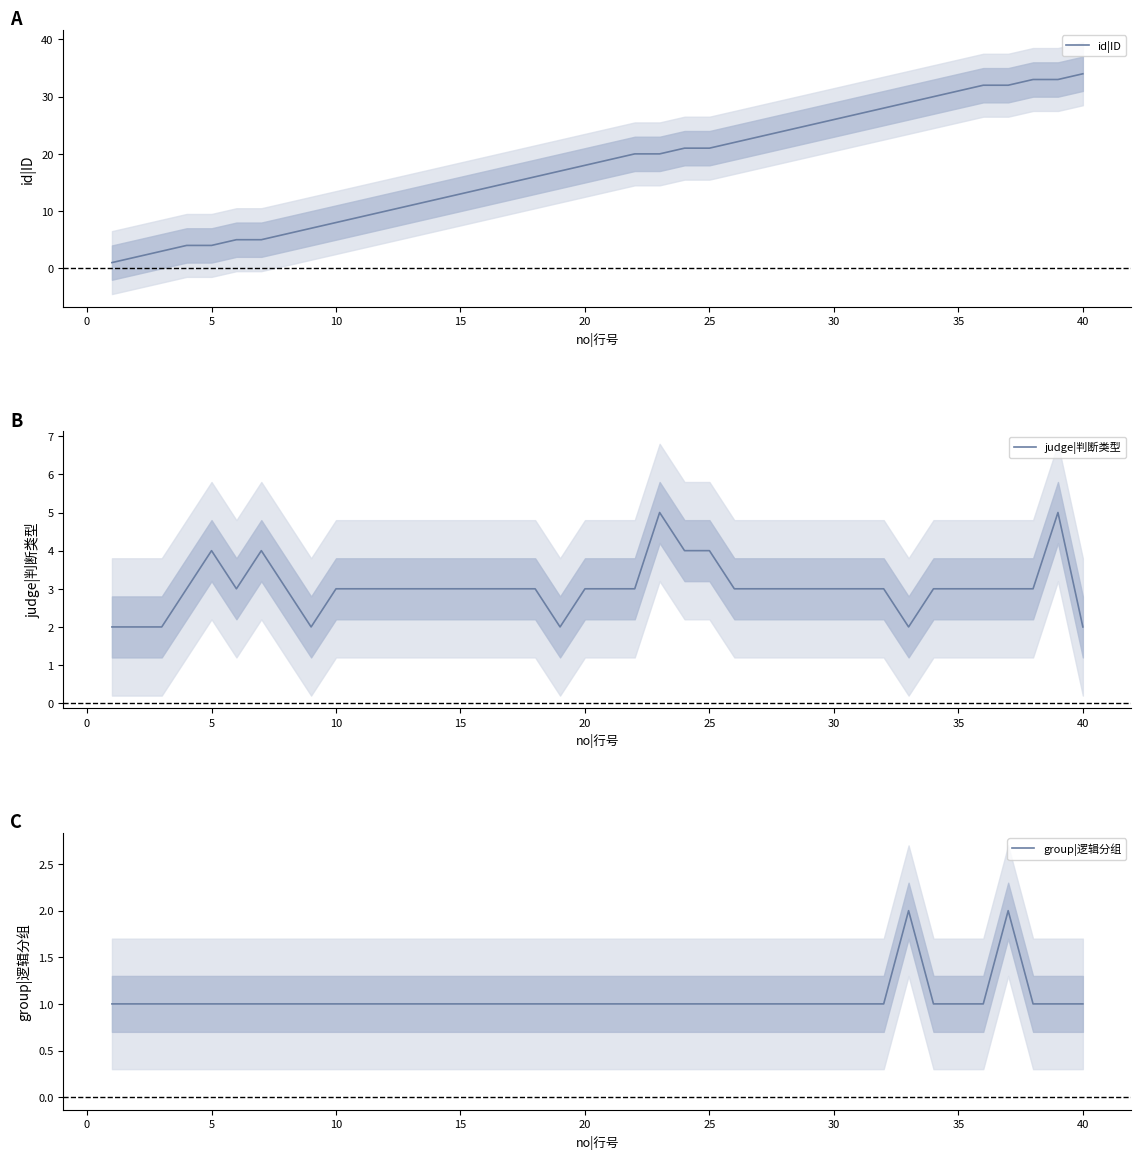

Which category has the highest value in the id|ID series?

40